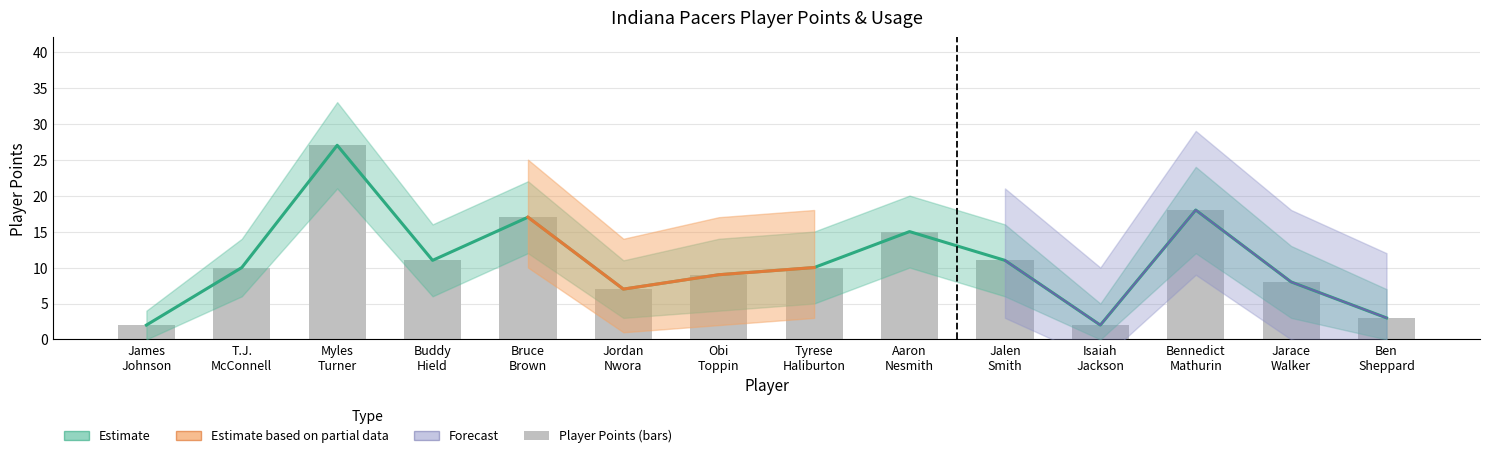

Where does the data first go above 10?

Myles
Turner